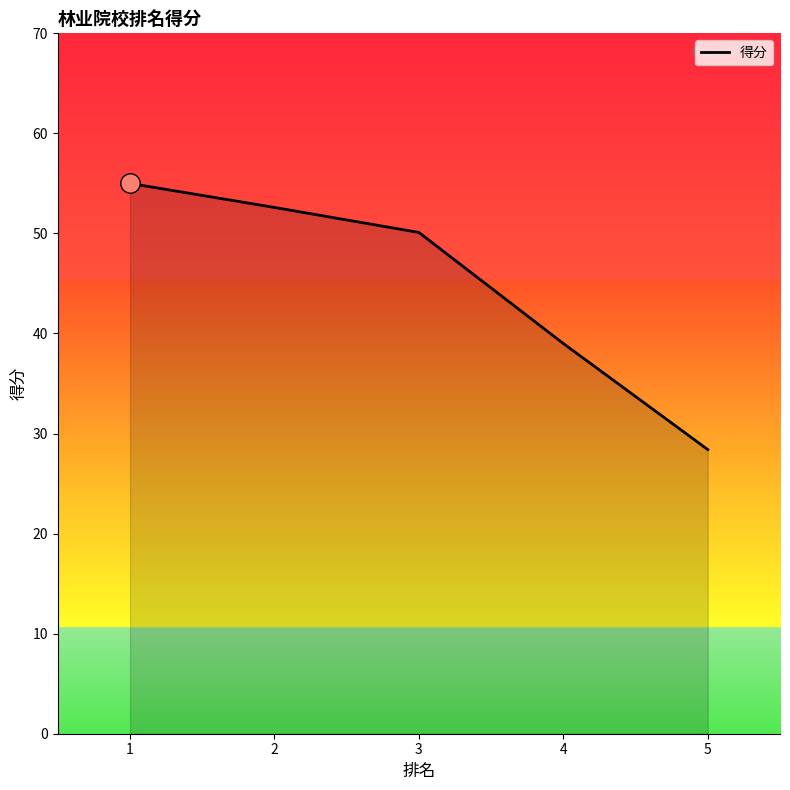

Which label corresponds to the smallest value in the chart?

5